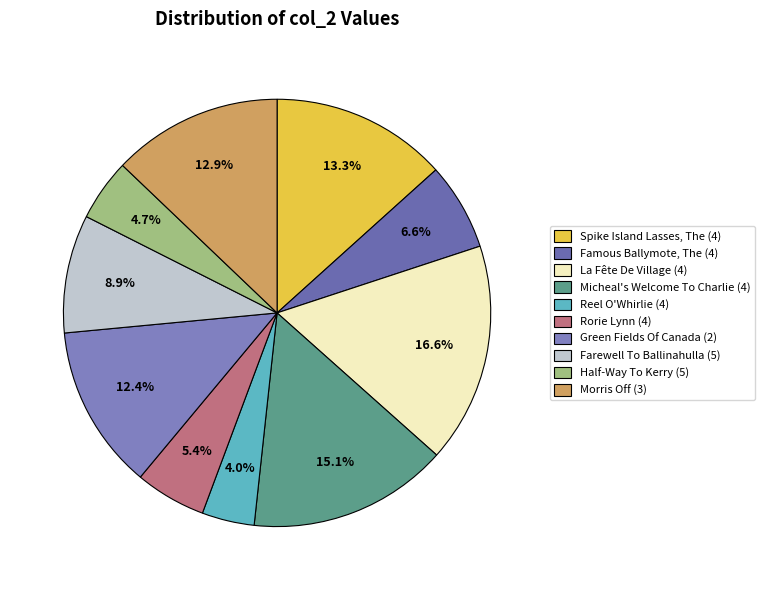

Does Reel O'Whirlie (4) account for over 50% of the chart?

No